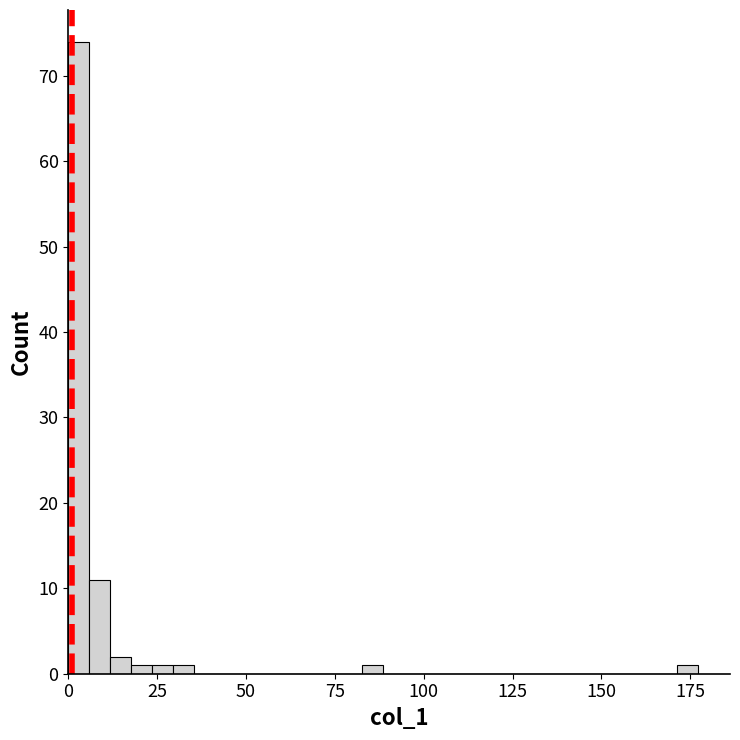

Read against the x-axis, roughly where is the centre of the tallest bar?

5